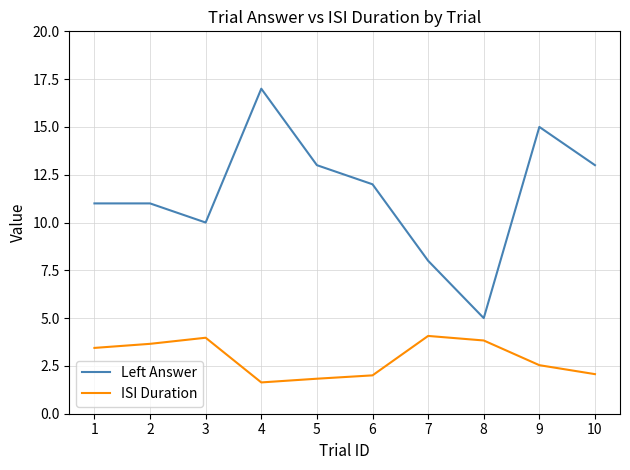

At which label does Left Answer reach its minimum?

8